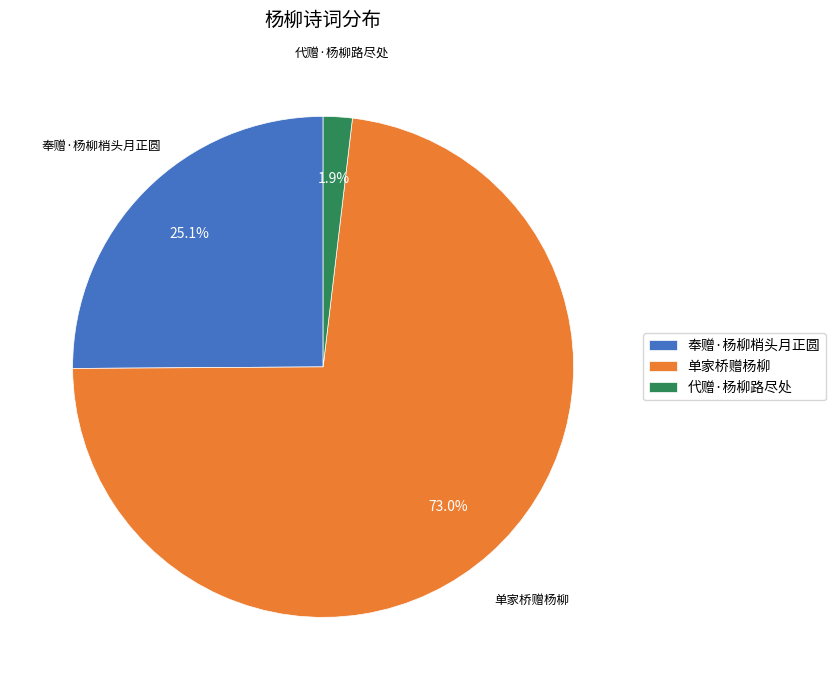

Which category has the smallest portion of the pie?

代赠·杨柳路尽处